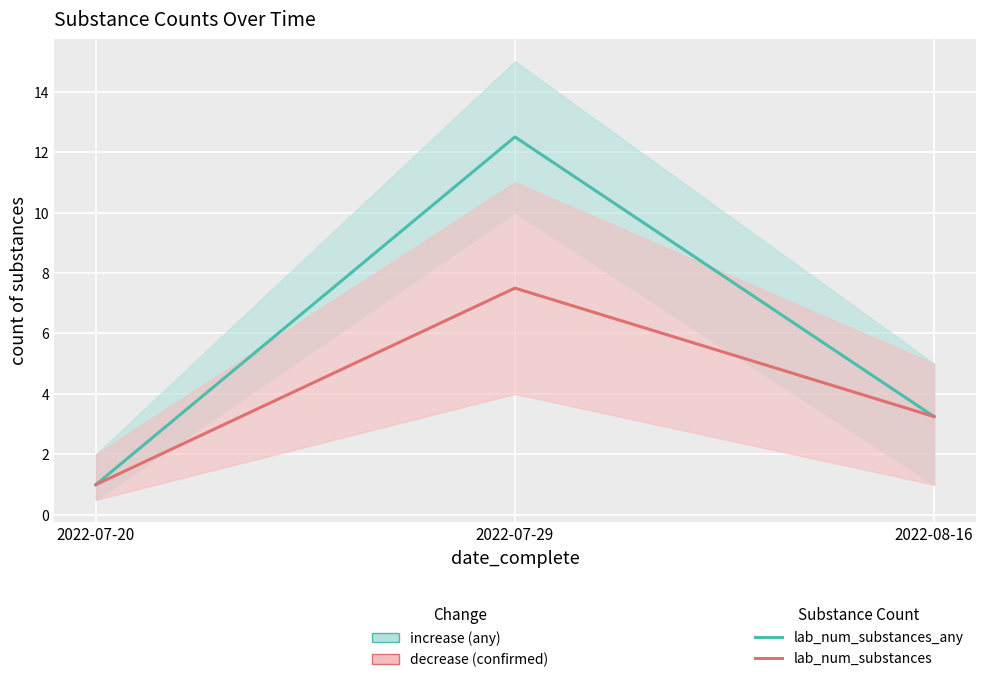

What is the total value across all series at 2022-07-29?

20.0